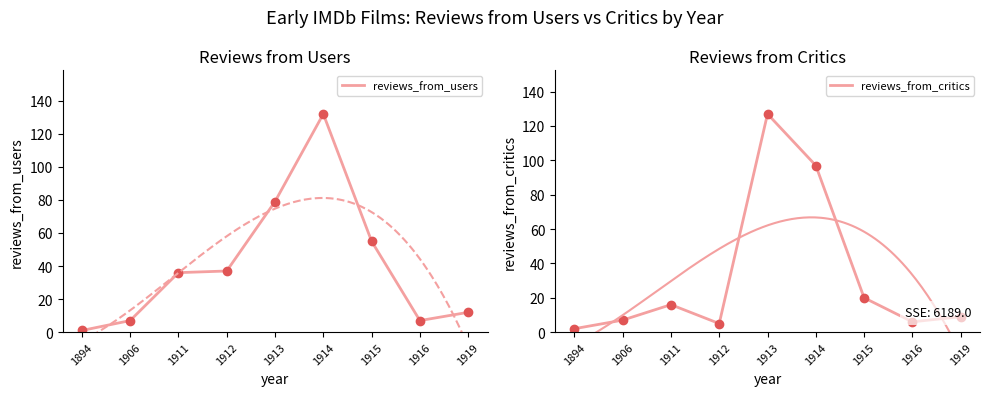

Where is reviews_from_critics nearest to the value 64?

1914